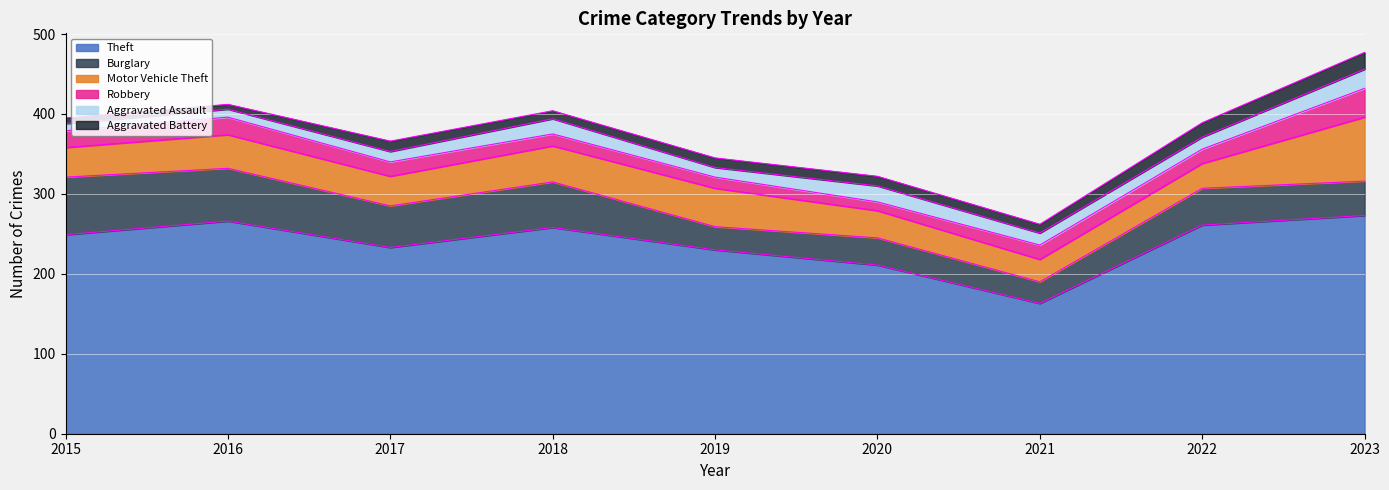

Is it true that Aggravated Battery equals 10 at 2018?

True